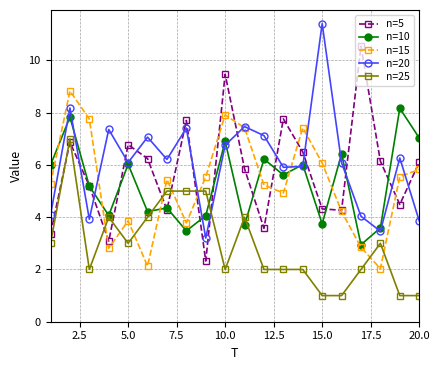

Rank the series by their maximum value, from lowest to highest.

n=25, n=10, n=15, n=5, n=20